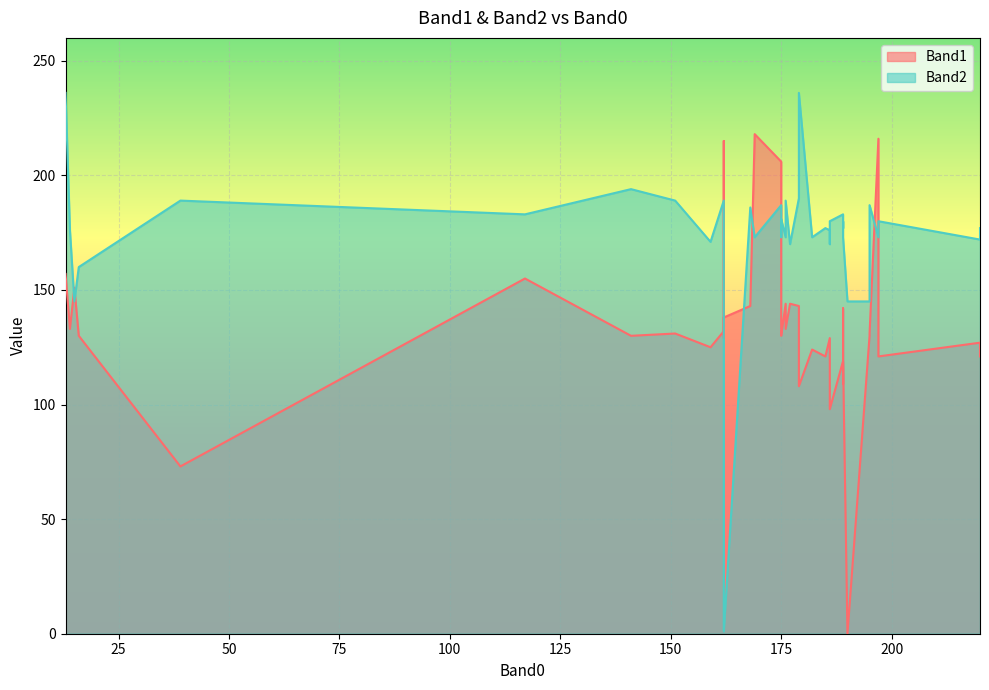

The Band1 series shows 140 at 4. True or false?

False